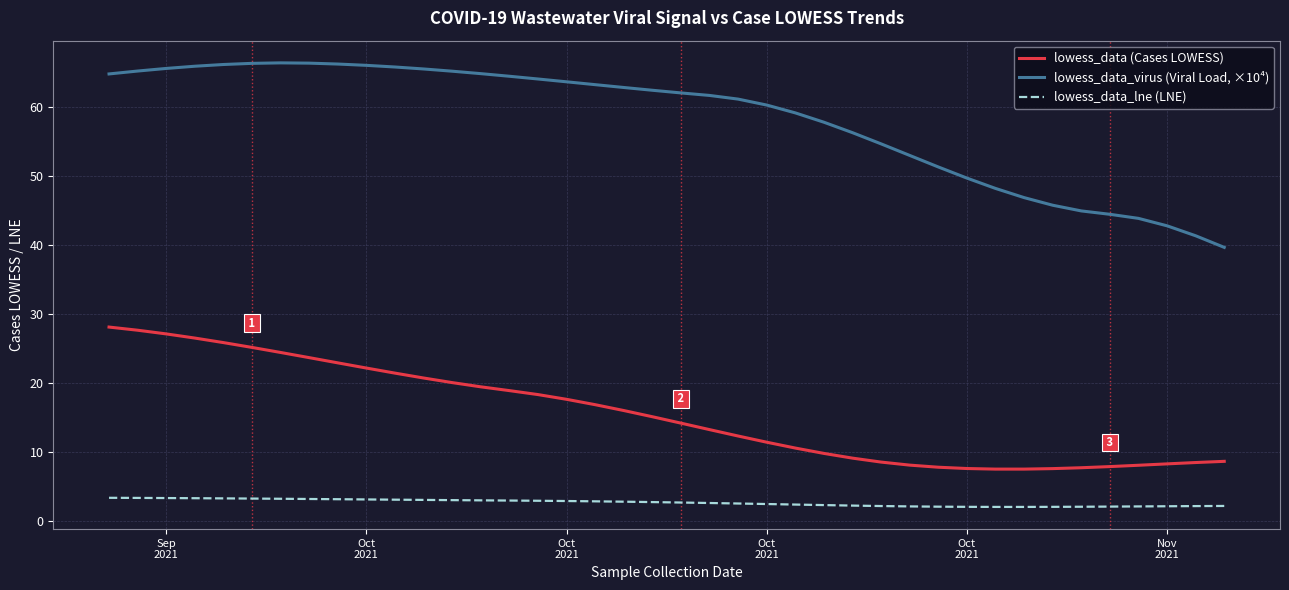

List the series in order of their peak value, lowest first.

lowess_data_lne (LNE), lowess_data (Cases LOWESS), lowess_data_virus (Viral Load, ×10⁴)